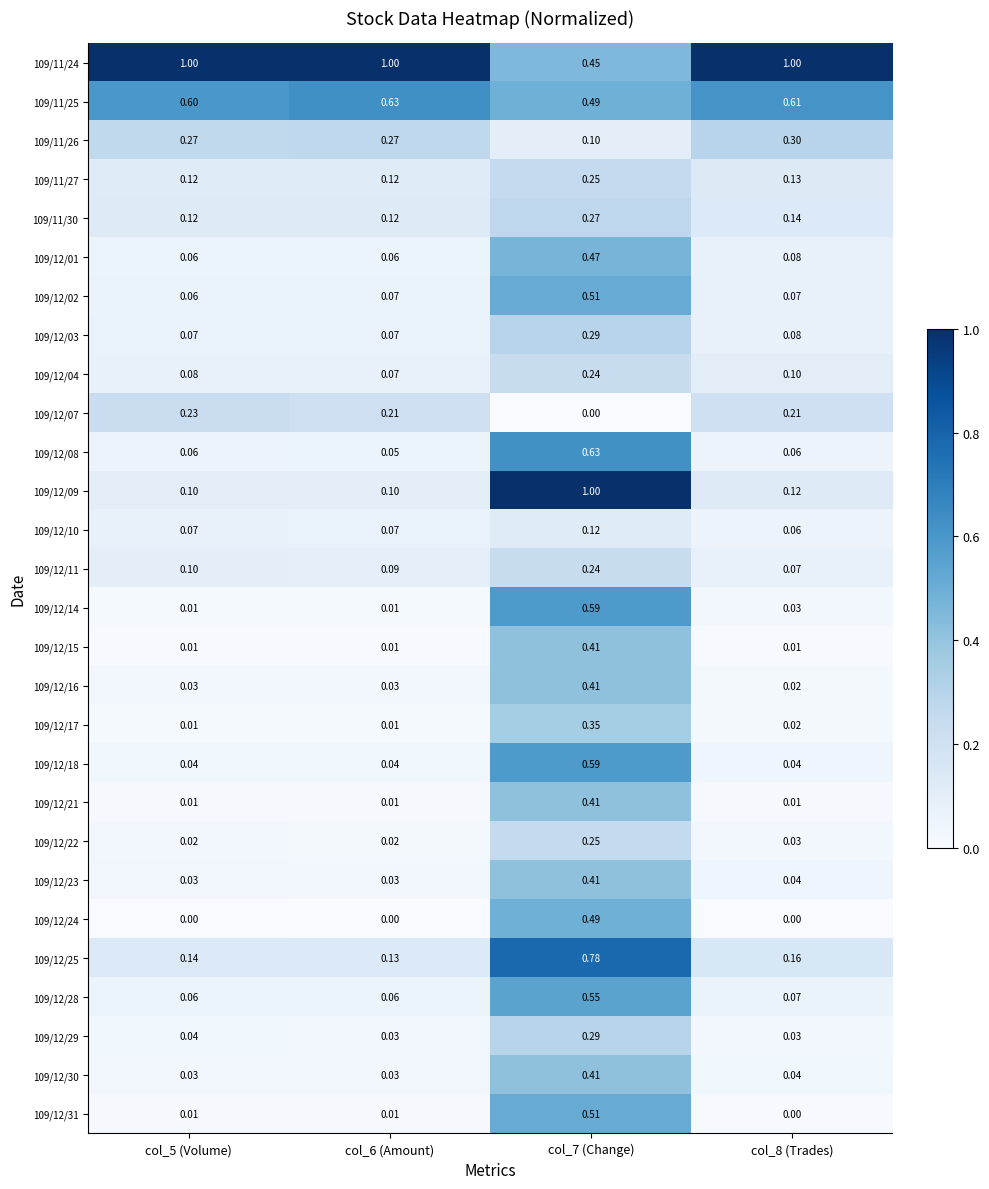

Which series has the widest spread of values?

109/12/09